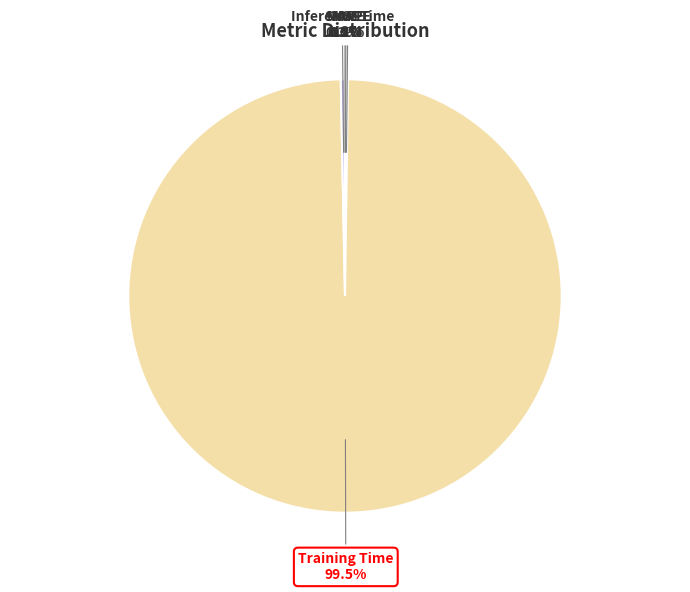

Which slice represents more than half of the pie?

Training Time